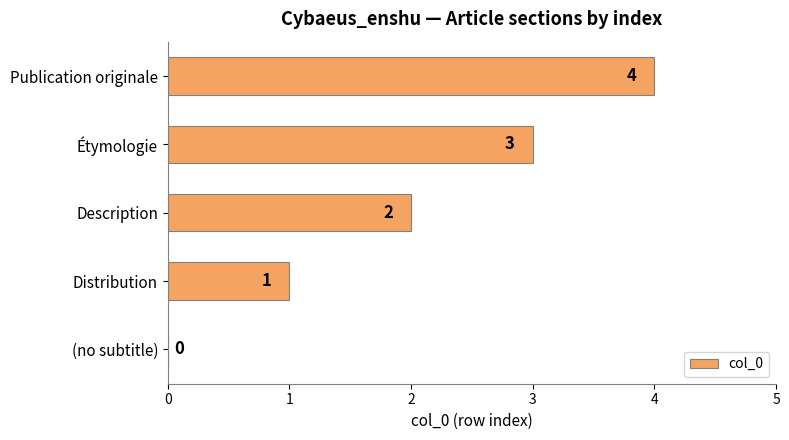

Are the bars horizontal?

Yes